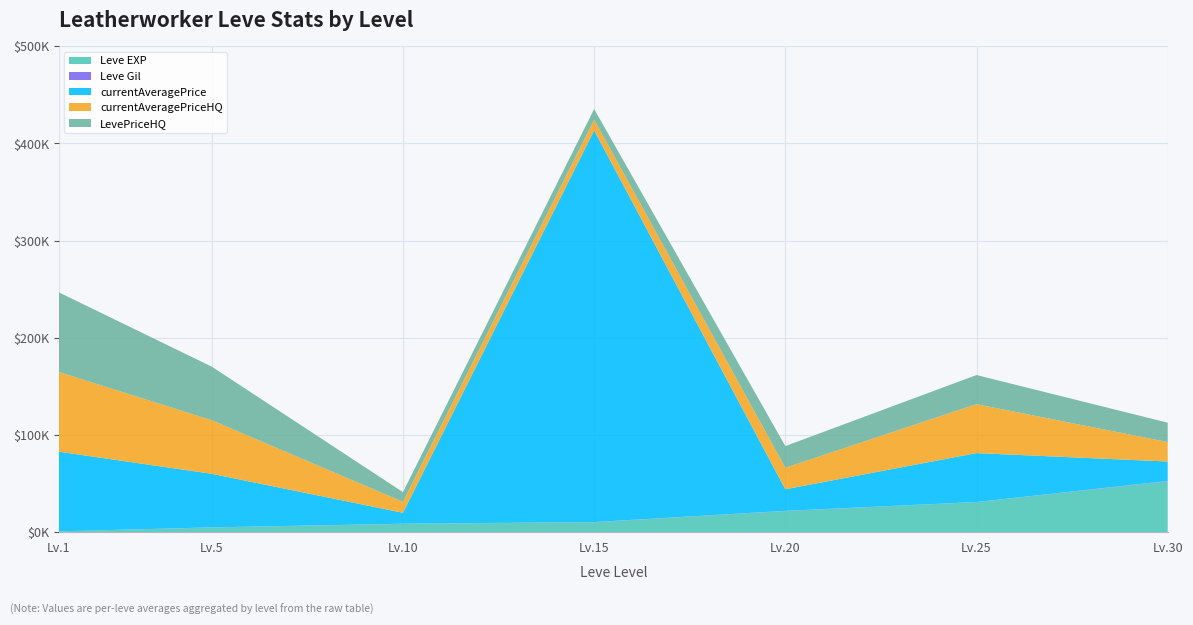

Reading left to right, what are all the values shown in this chart?

Leve EXP: 1=630	5=4660	10=8430	15=10100	20=21600	25=30820	30=52220
Leve Gil: 1=112	5=140	10=172	15=174	20=232	25=107	30=410
currentAveragePrice: 1=82000	5=55149	10=11250	15=403196	20=22222	25=50357	30=19990
currentAveragePriceHQ: 1=82000	5=55149	10=11250	15=11000	20=22222	25=50357	30=19990
LevePriceHQ: 1=82000	5=55149	10=10000	15=11000	20=22222	25=30001	30=19990